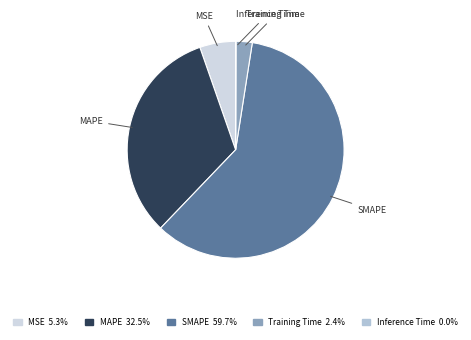

Is there a majority slice in this chart?

Yes